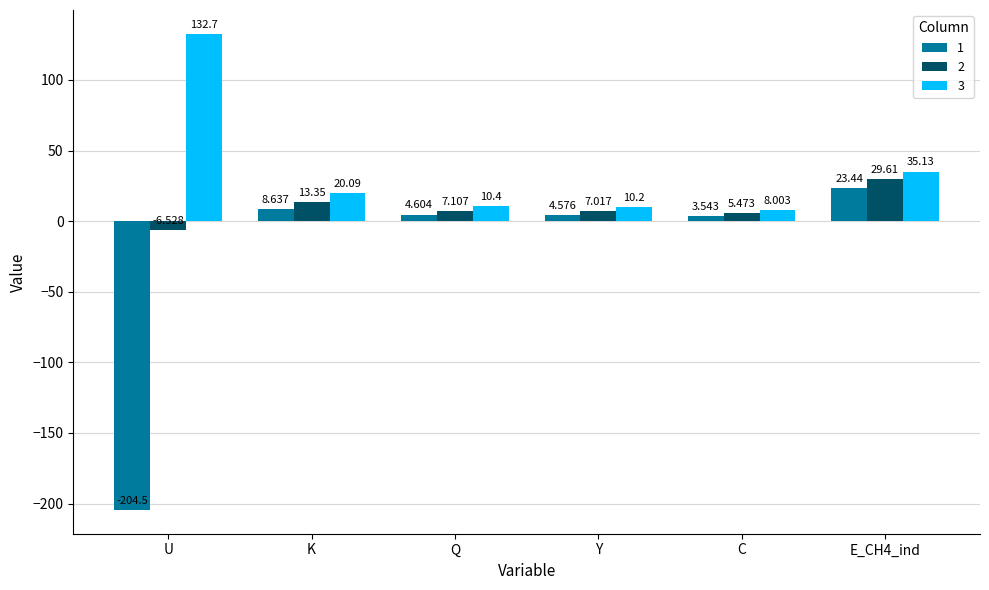

What is the label of the 2nd bar from the left?

K